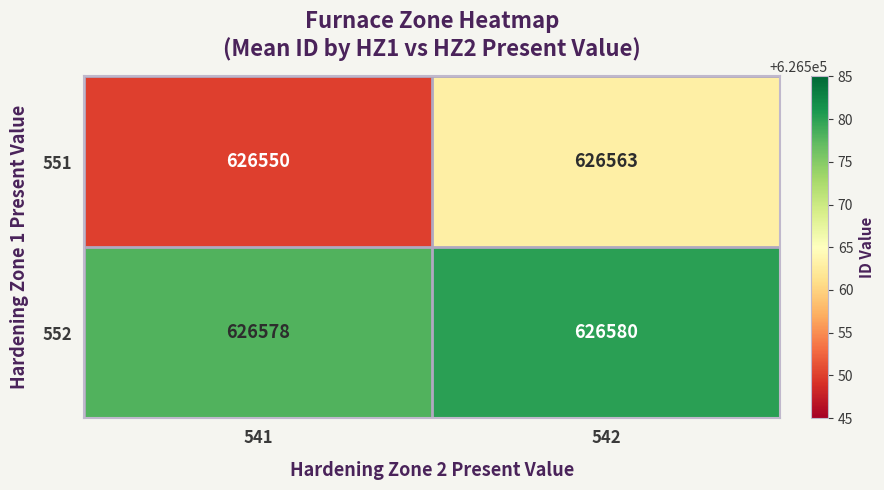

Where is 551 nearest to the value 626556?

541